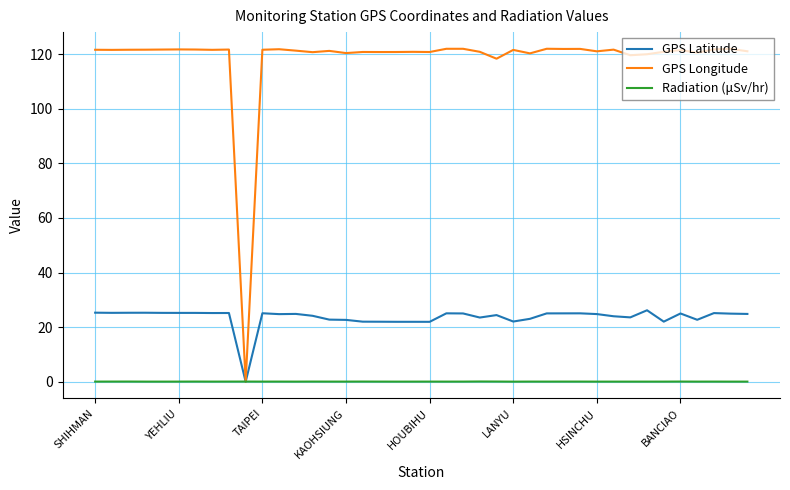

Which series has the largest total across all categories?

GPS Longitude